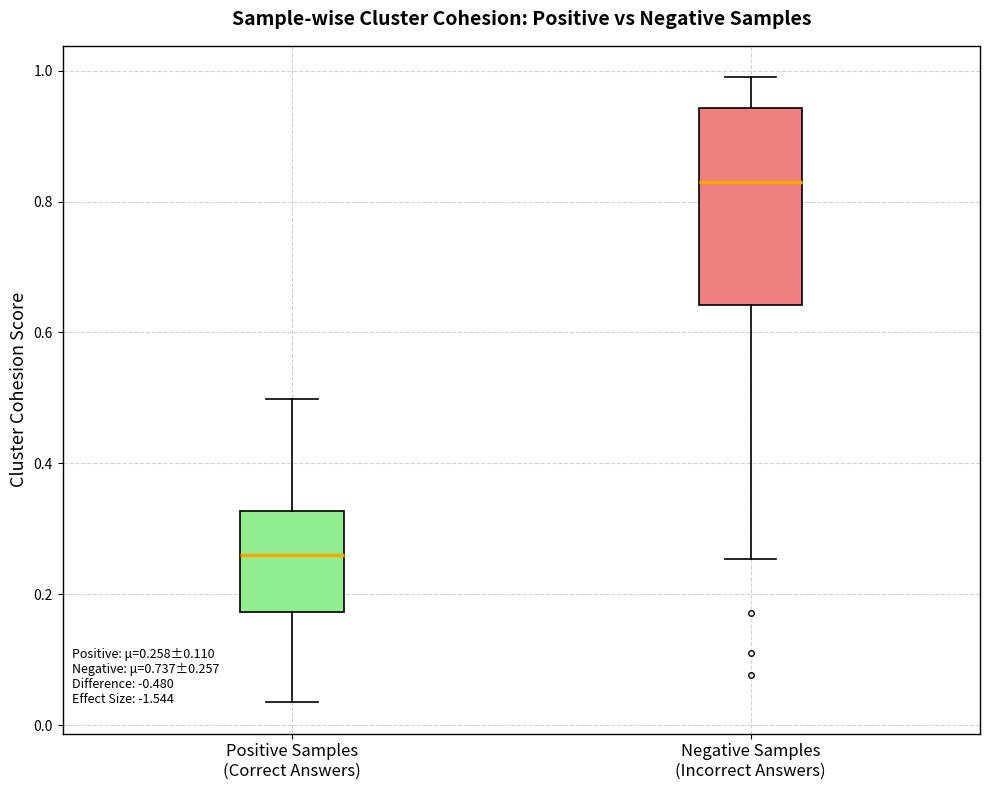

Which box is the tallest, from its lower edge to its upper edge?

Negative Samples (Incorrect Answers)